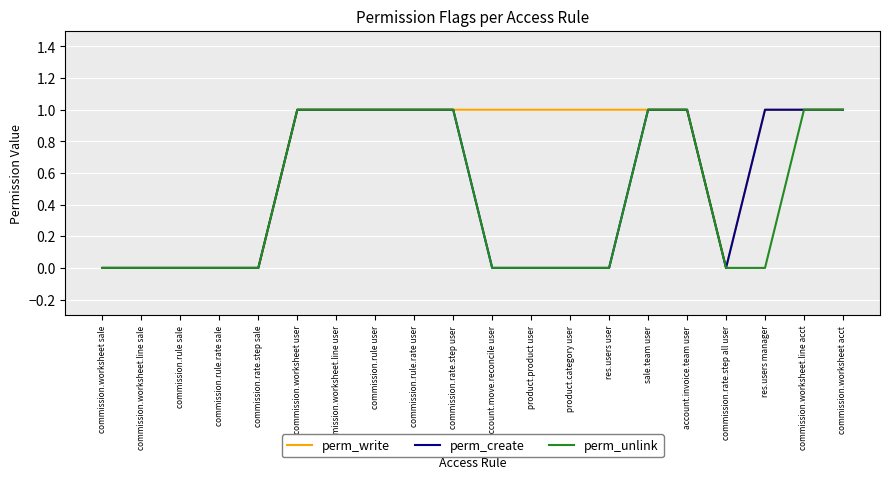

Is the value of perm_create at commission.worksheet.line acct greater than the value of perm_unlink at commission.rule sale?

Yes